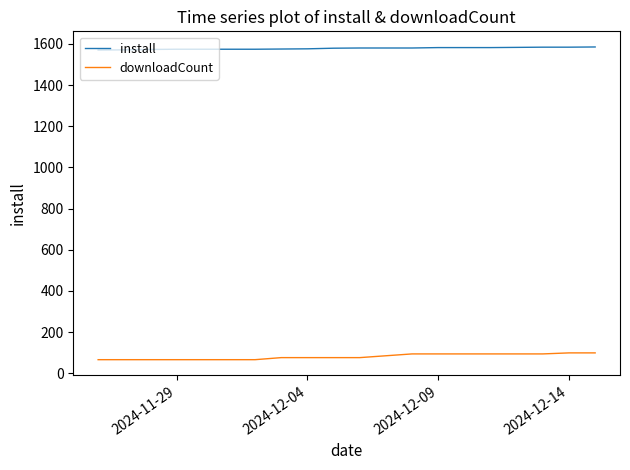

List the series in order of their peak value, highest first.

install, downloadCount